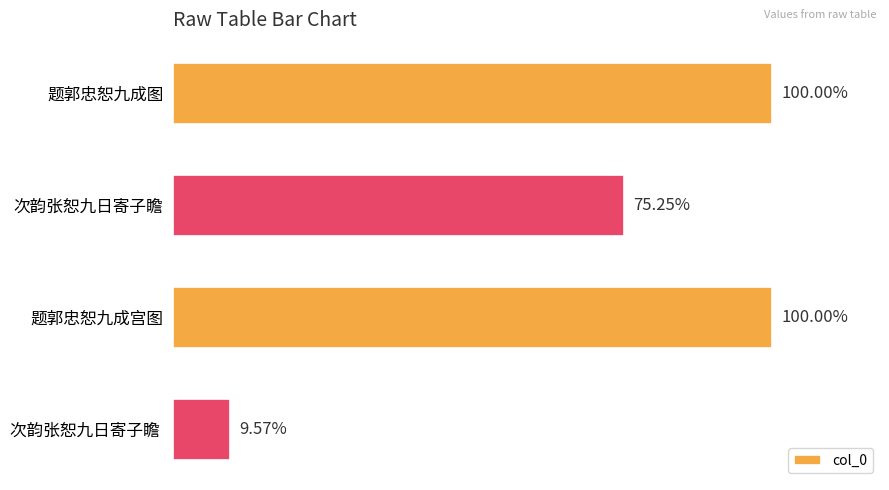

Does the chart contain any negative values?

No